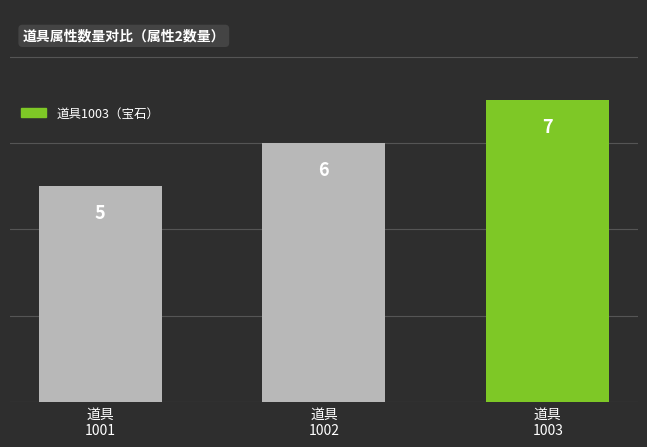

Does the chart contain any negative values?

No